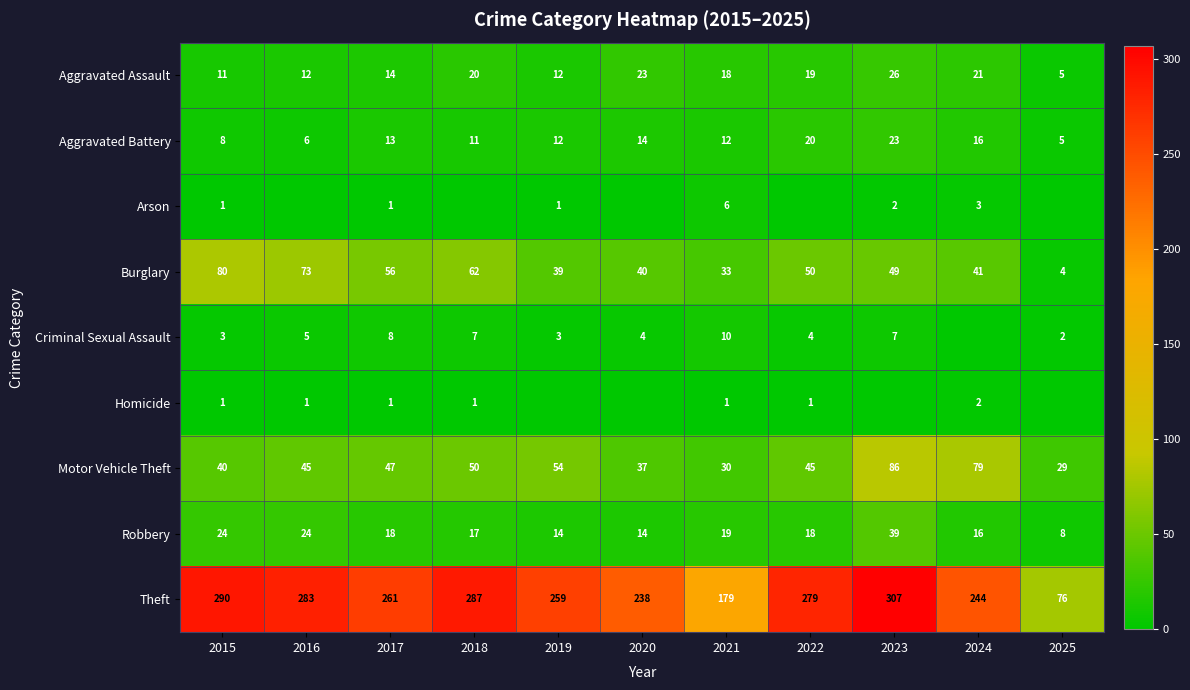

Is the value of Aggravated Assault at 2025 greater than the value of Criminal Sexual Assault at 2018?

No